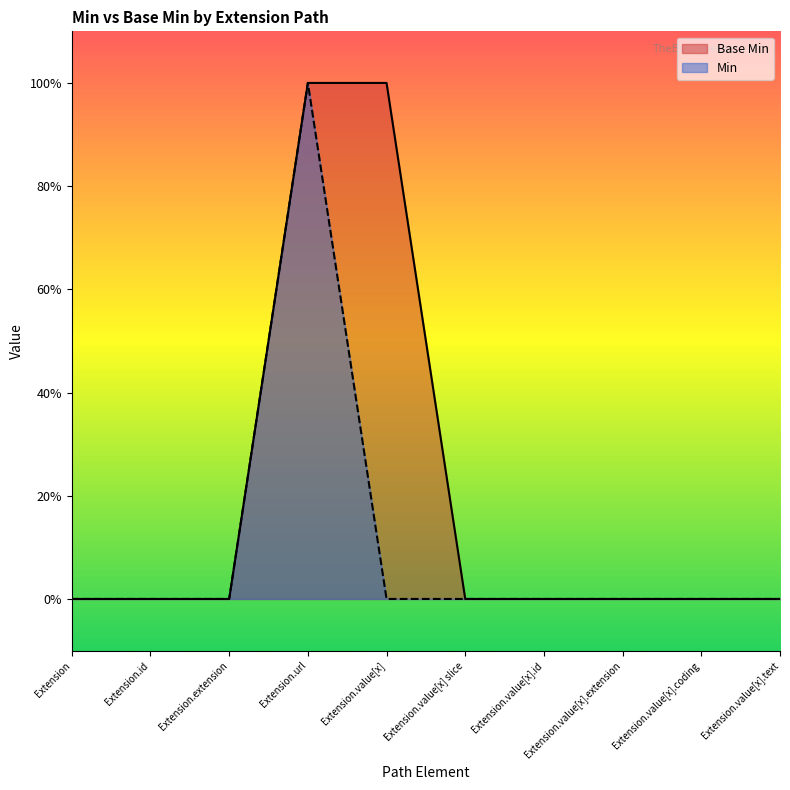

How many data points does each series have?

10